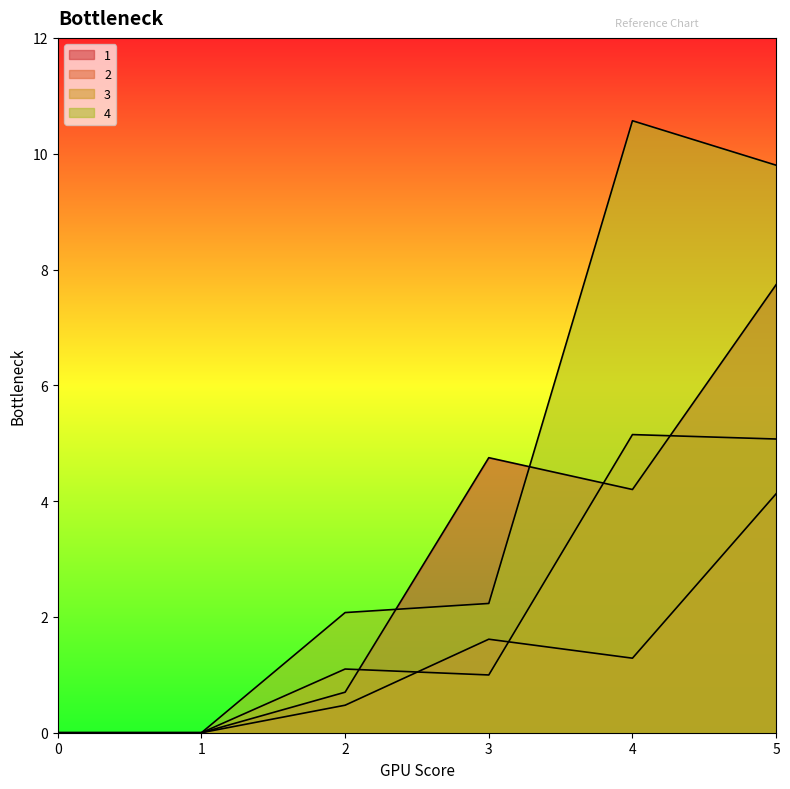

The value of 4 at 0 is 0.0. True or false?

True